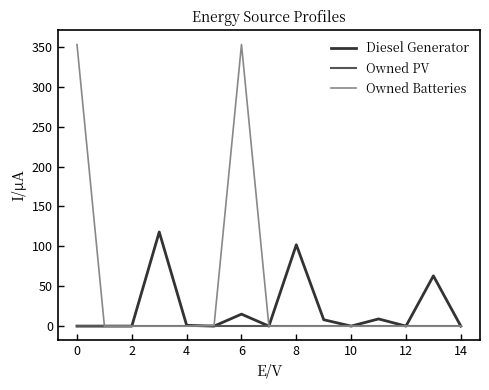

Which series has the largest total across all categories?

Owned Batteries